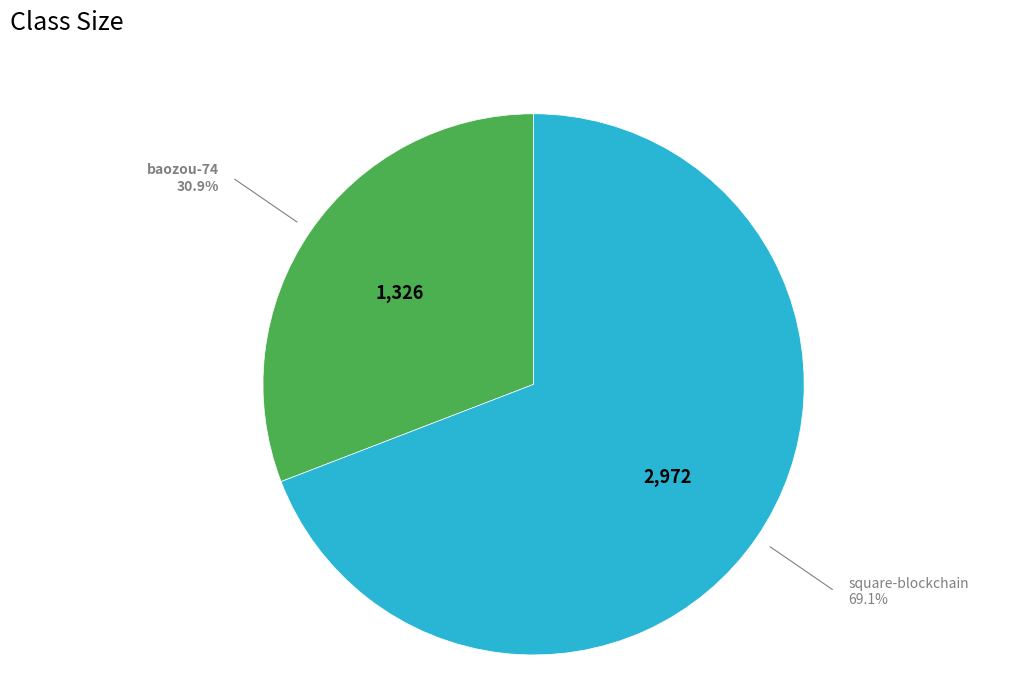

Rank the categories by value from lowest to highest.

baozou-74, square-blockchain